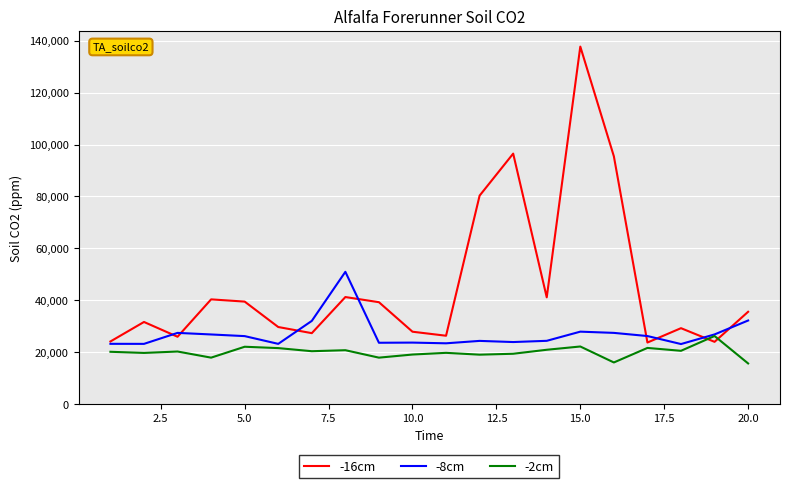

Rank the series by their average value, from lowest to highest.

-2cm, -8cm, -16cm